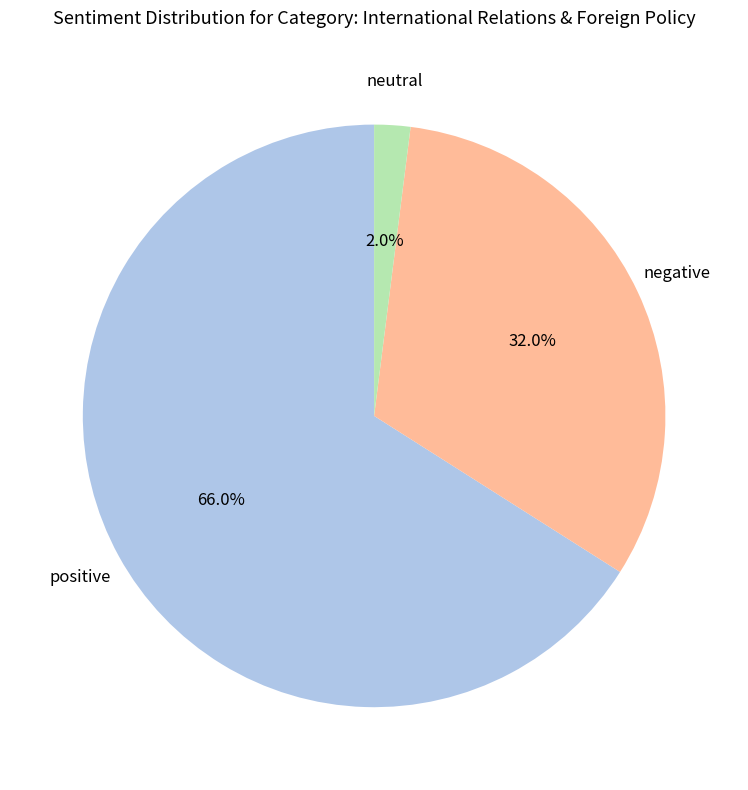

Is there a majority slice in this chart?

Yes